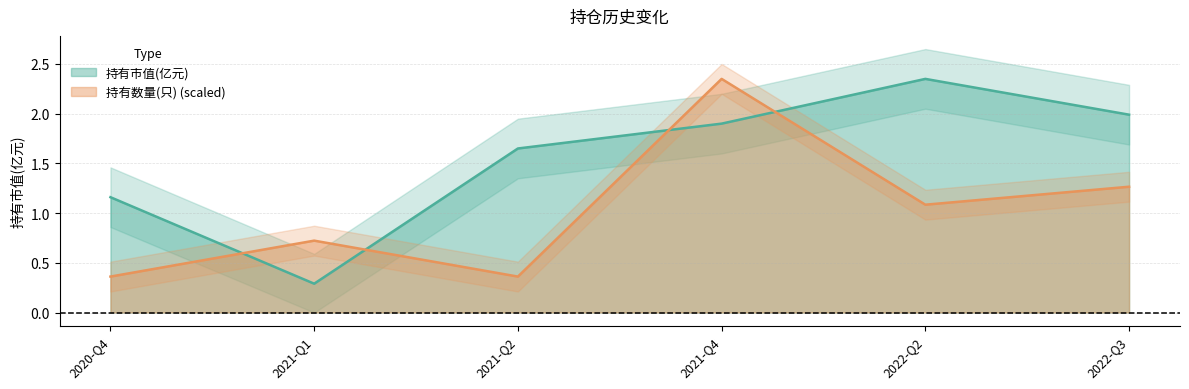

How many times do 持有数量(只) and 持有市值(亿元) cross each other?

4